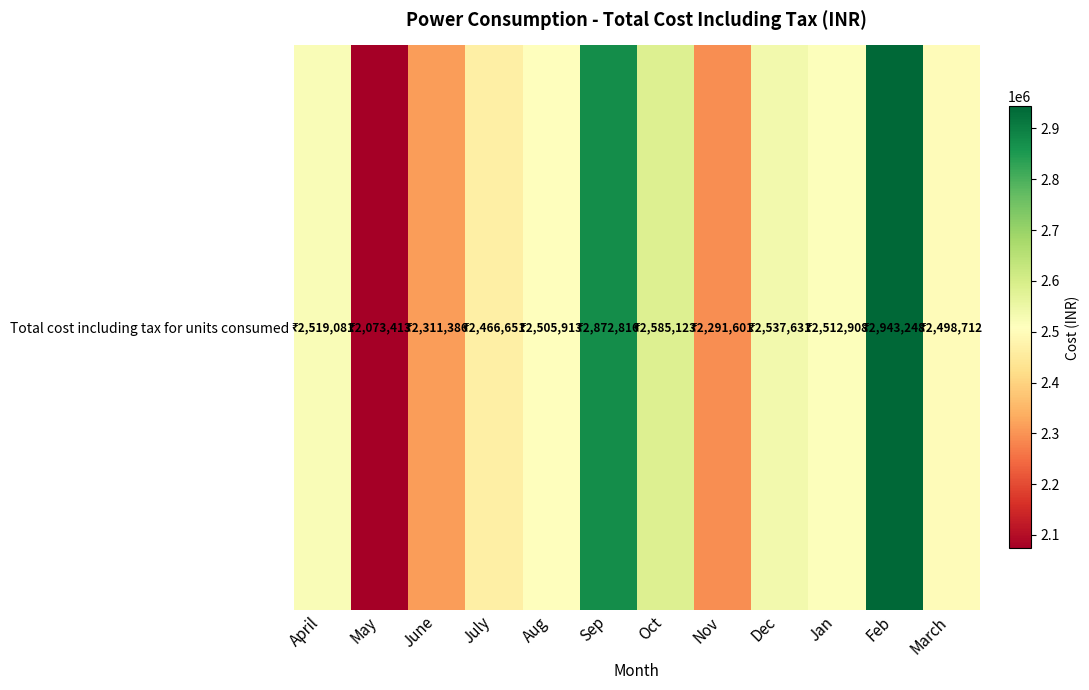

Where does the data first go above 2512908?

April